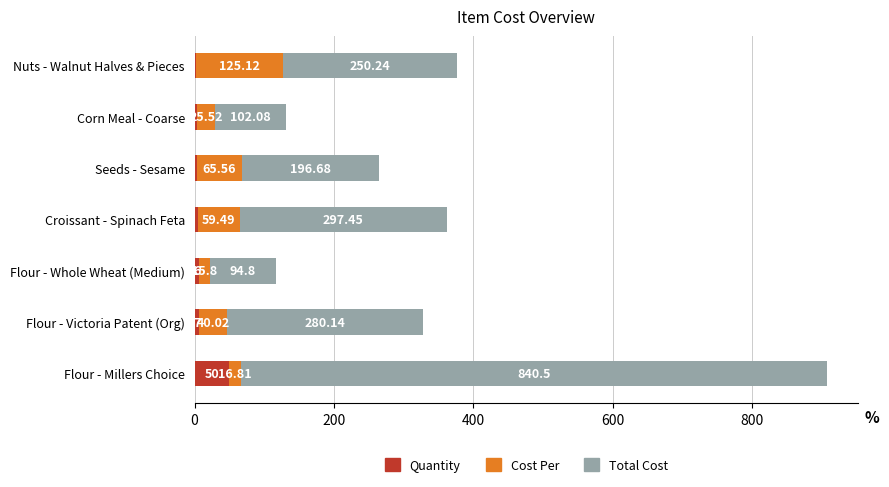

What are all the series names shown in the legend?

Quantity, Cost Per, Total Cost